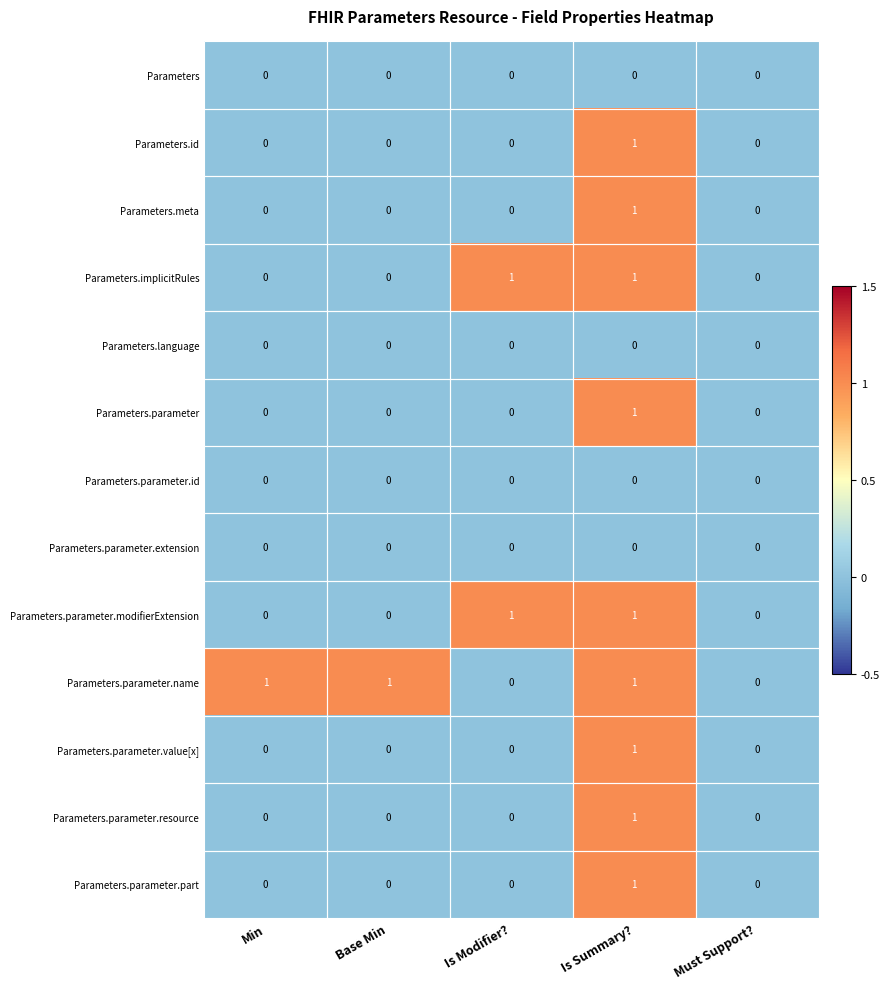

Which category has the highest value in the Parameters.meta series?

Is Summary?